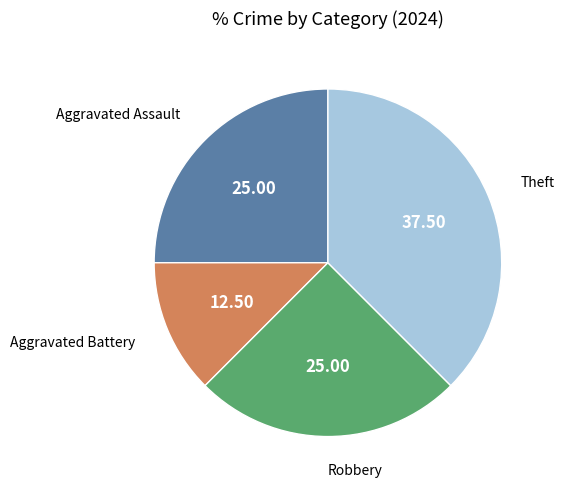

Is there any slice that represents more than half of the pie?

No